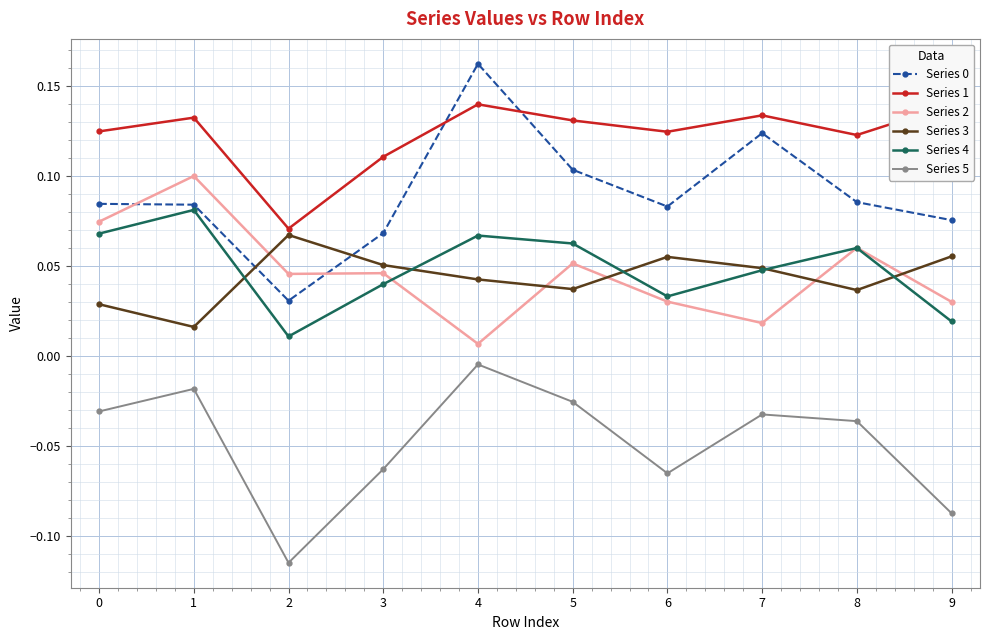

At which label is Series 5 closest to 0?

4